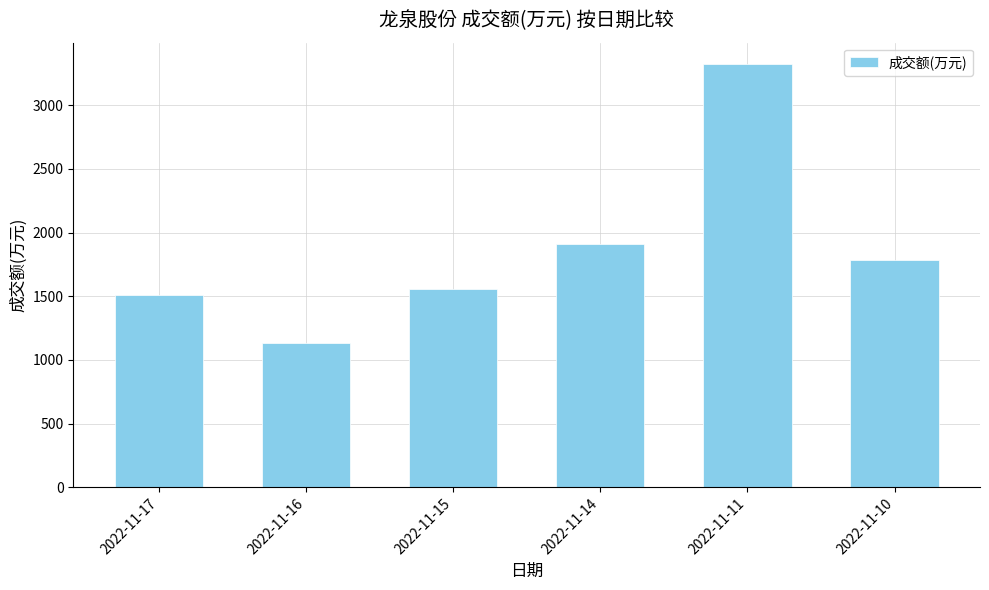

Approximately how many times larger is the value at 2022-11-17 compared to 2022-11-10?

0.8